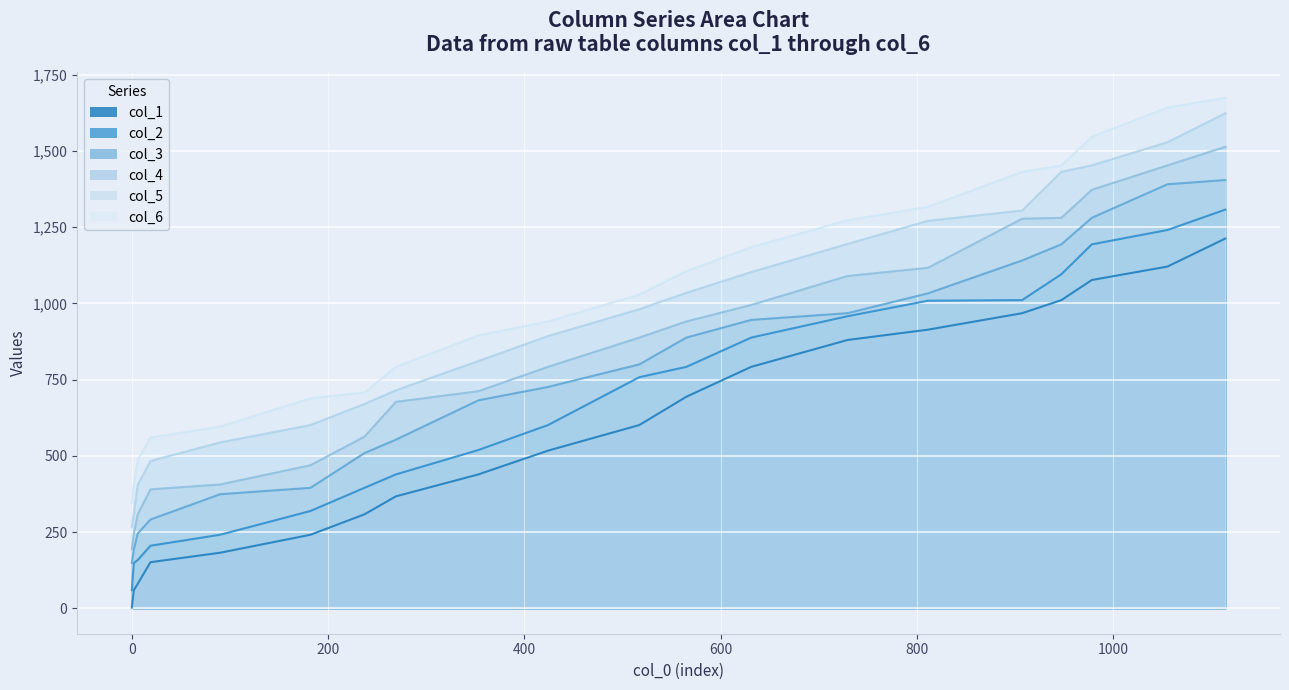

What value does the col_1 series have at 729, to the nearest 50?

900